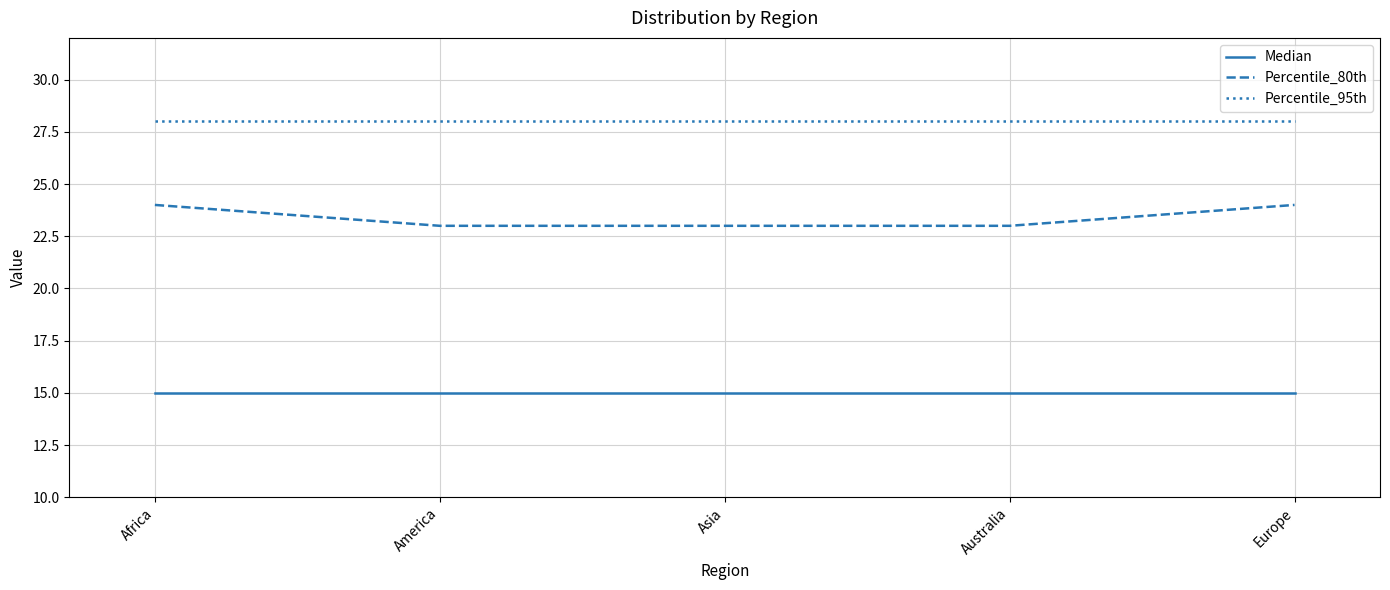

Rank the series by their maximum value, from lowest to highest.

Median, Percentile_80th, Percentile_95th